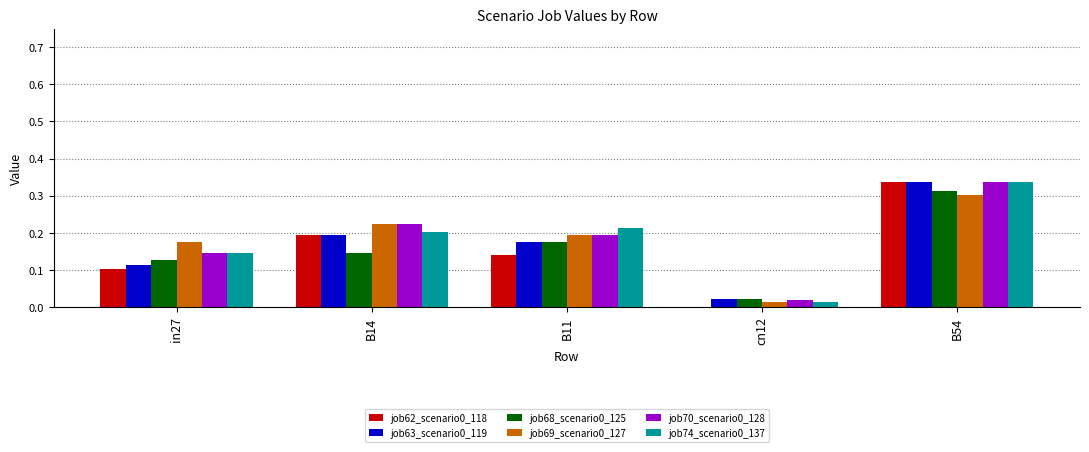

Which category has the highest value in the job68_scenario0_125 series?

B54